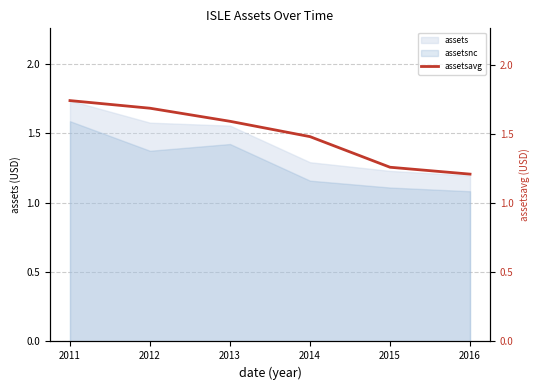

What is the average value?

1.5